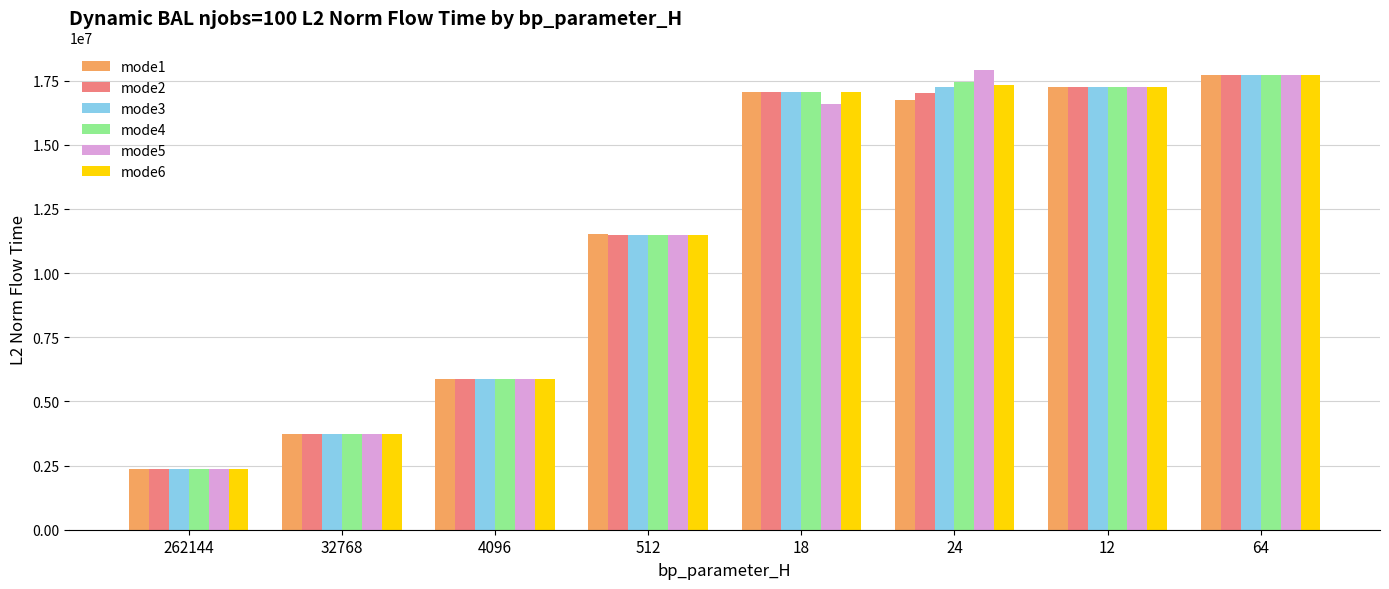

Rank the categories by mode5 value from highest to lowest.

24, 64, 12, 18, 512, 4096, 32768, 262144